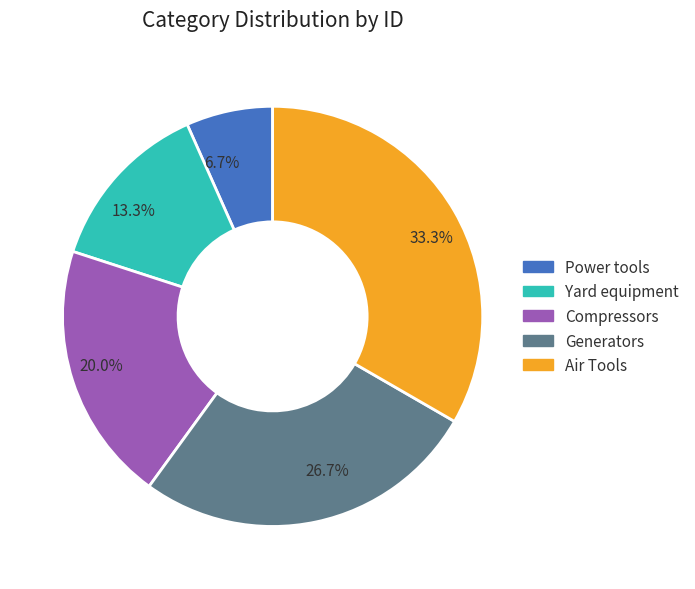

Does Air Tools account for over 50% of the chart?

No